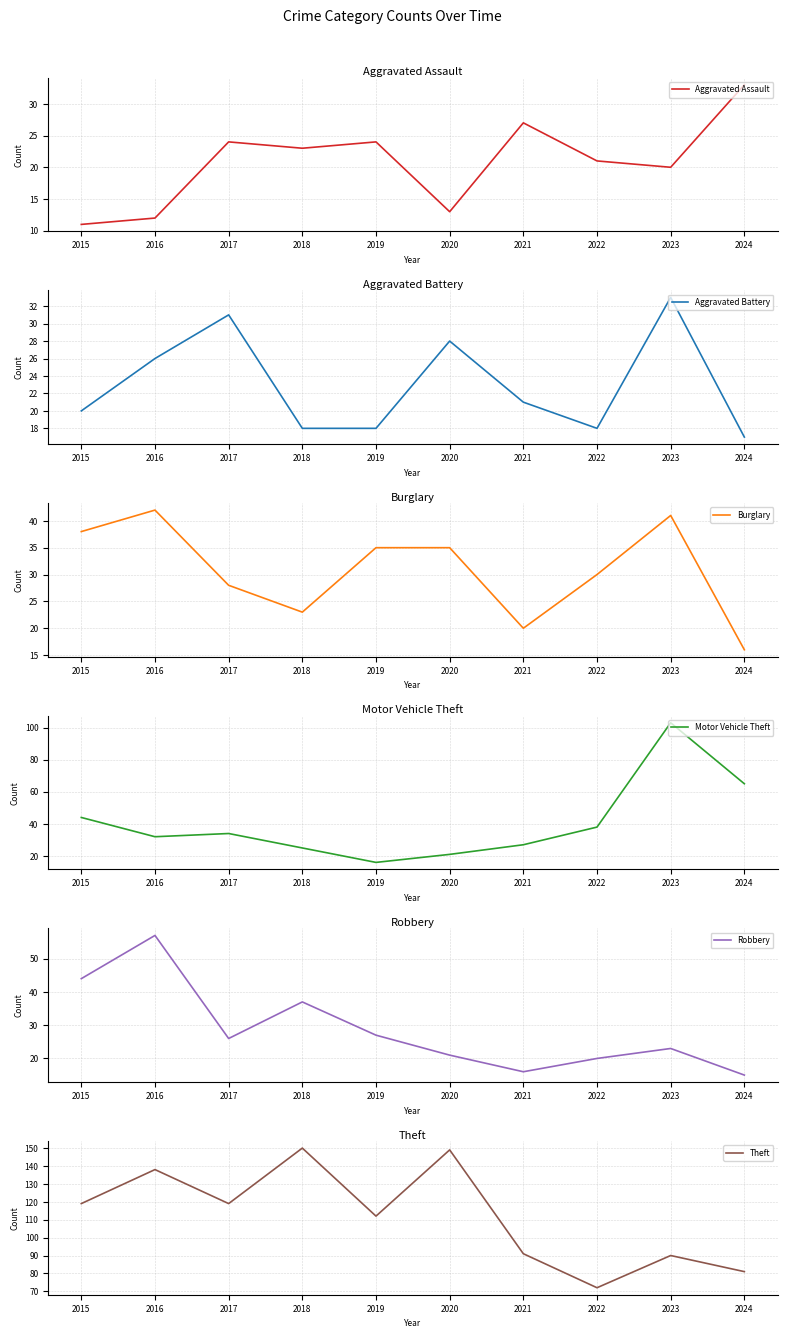

True or false: Robbery and Burglary cross at least once.

True